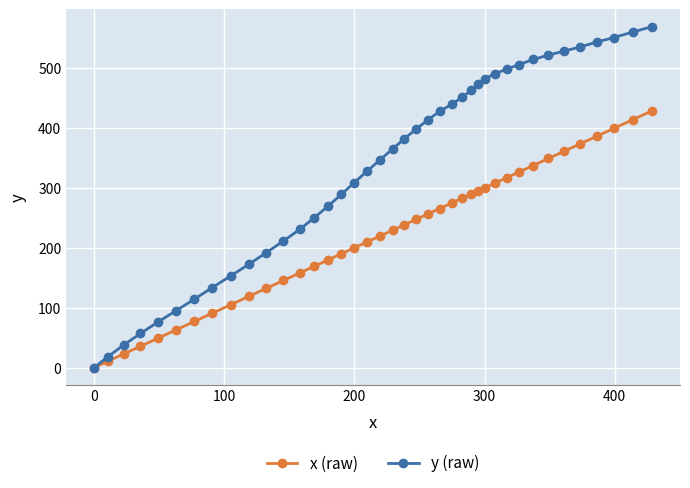

What is the value of the y (raw) point at the 7th from the left?

114.3